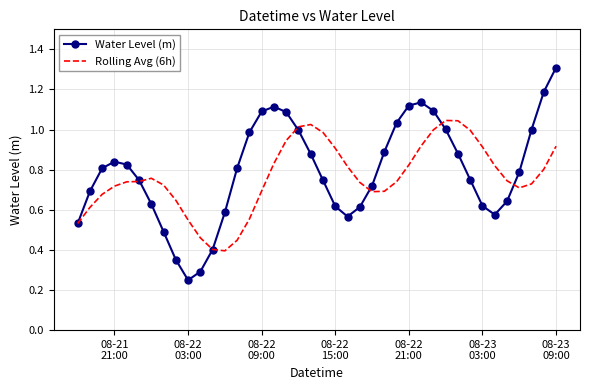

Rank the series by their maximum value, from highest to lowest.

Water Level (m), Rolling Avg (6h)